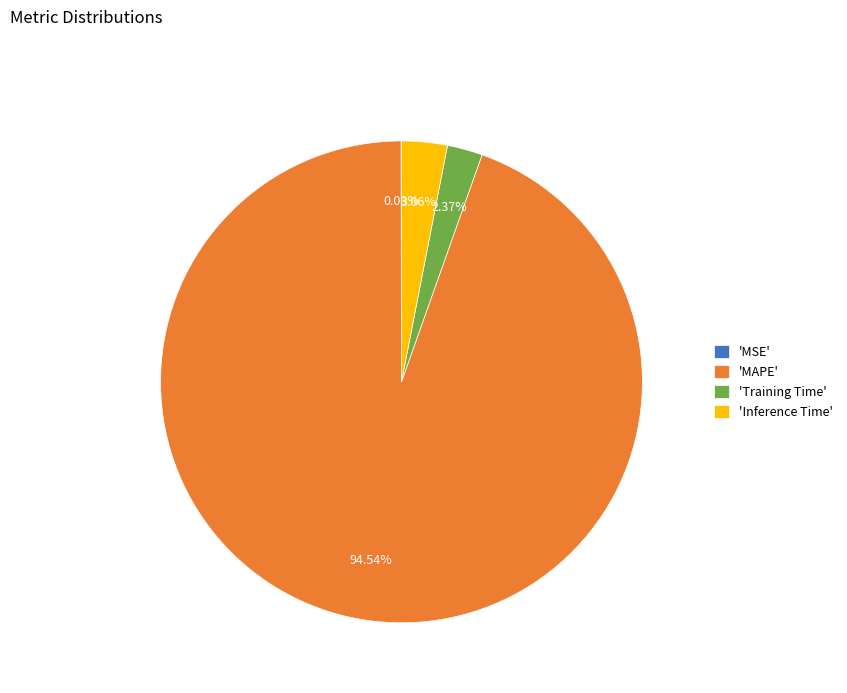

Does 'MAPE' represent more than half of the total?

Yes